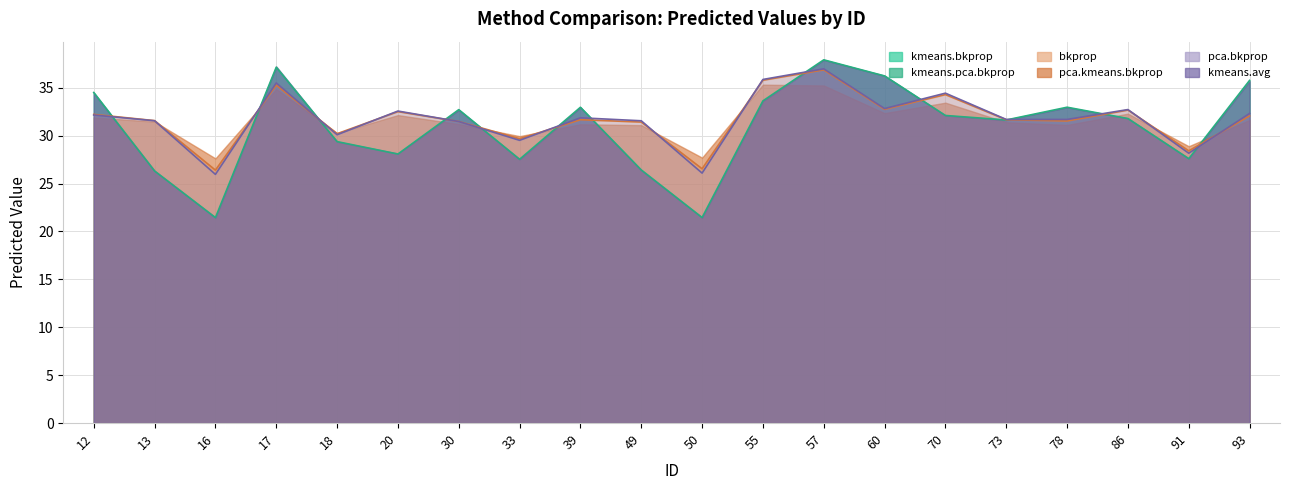

Which category has the highest value in the kmeans.avg series?

57